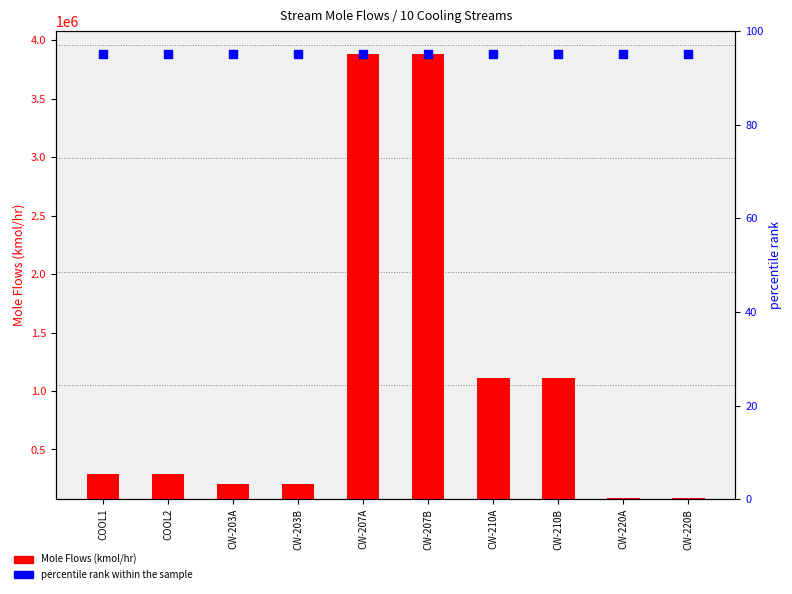

Which series reaches the minimum Y coordinate?

percentile rank within the sample